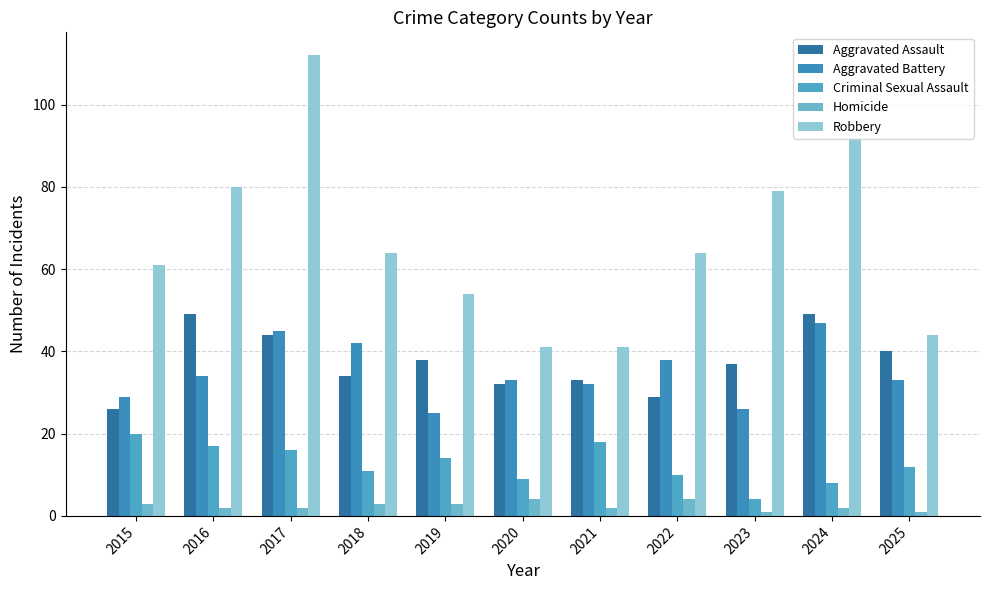

How many distinct data groups are displayed?

5